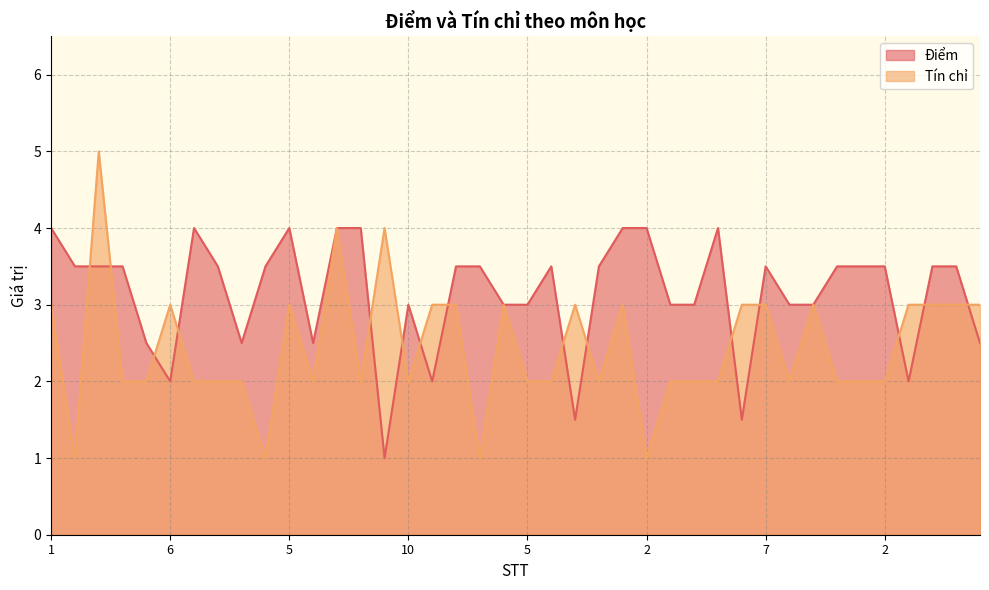

How many categories are shown in the chart?

40